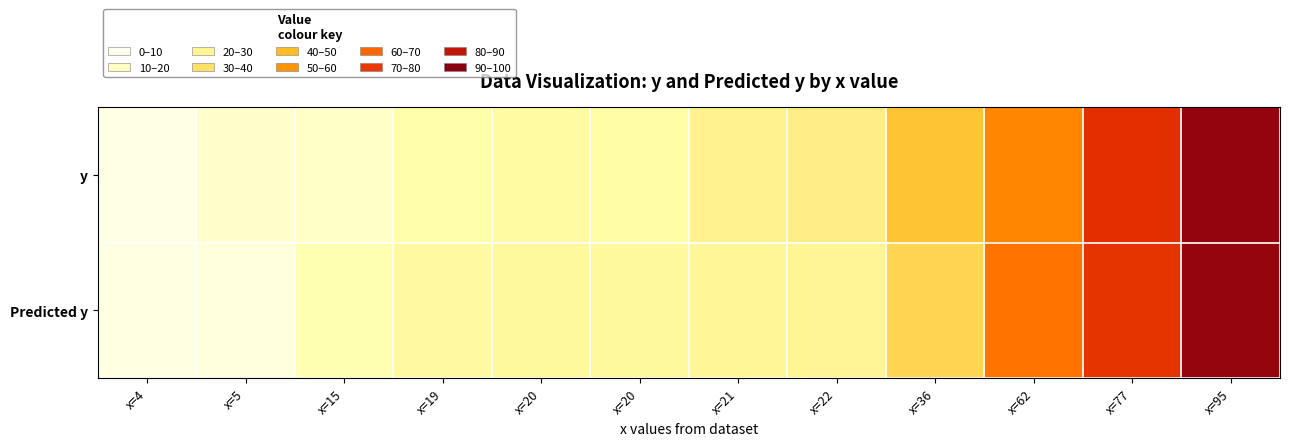

At which category is the sum across all series the highest?

x=95